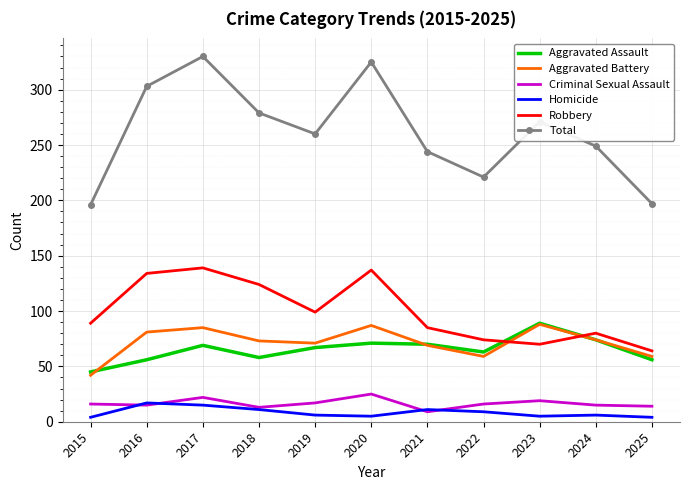

What is the difference between the highest and lowest values at 2021?

235